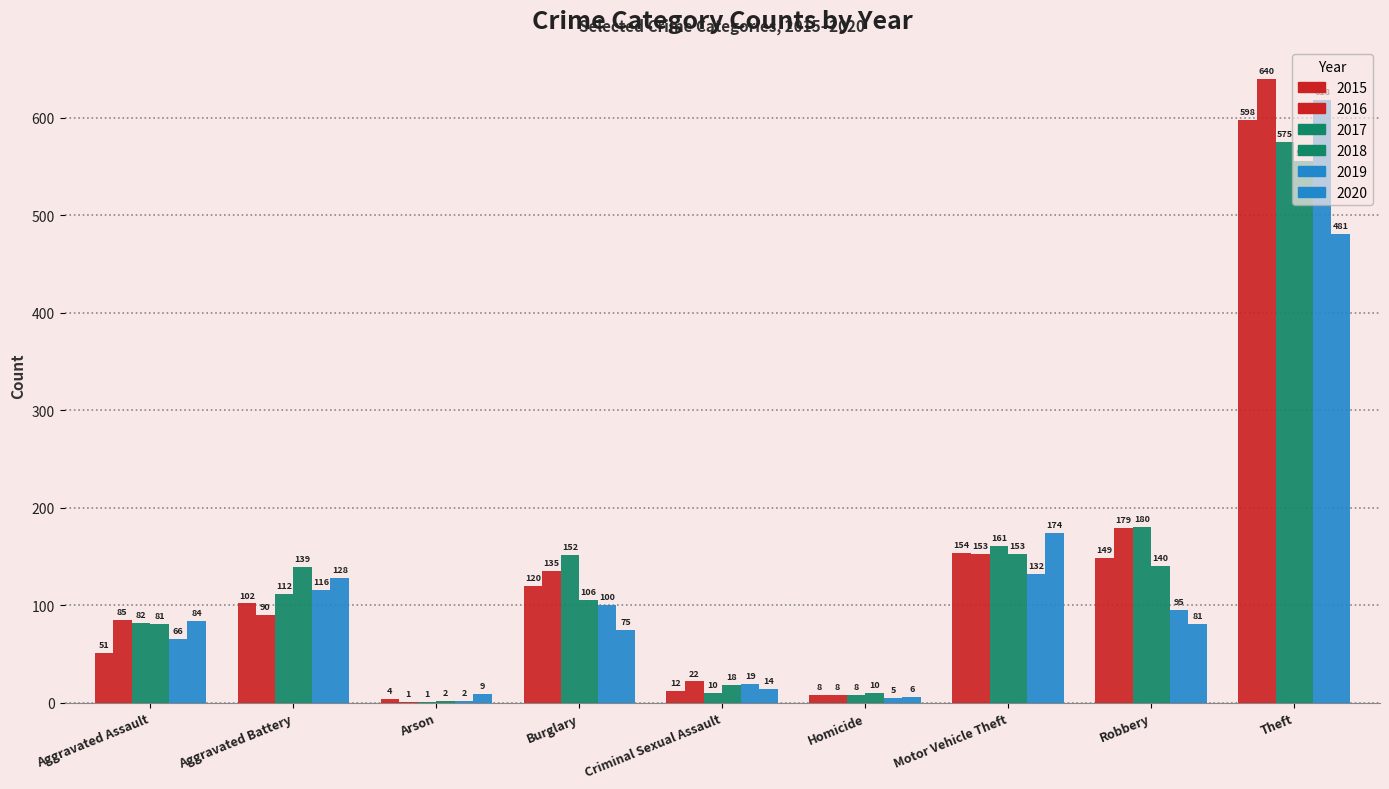

What position from the right is Theft?

1